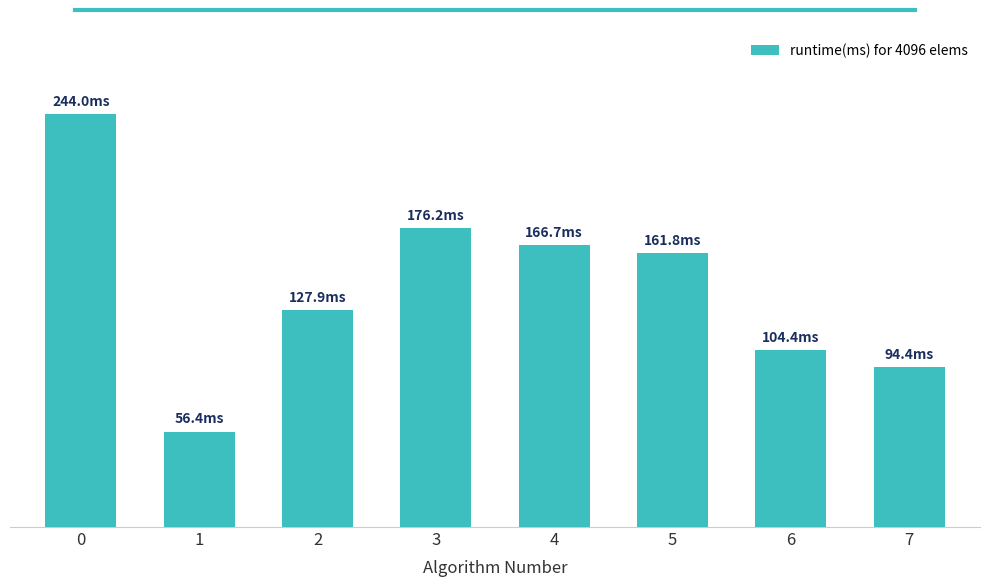

Reading left to right, list all the values displayed in this chart.

244.0	56.4	127.9	176.2	166.7	161.8	104.4	94.4